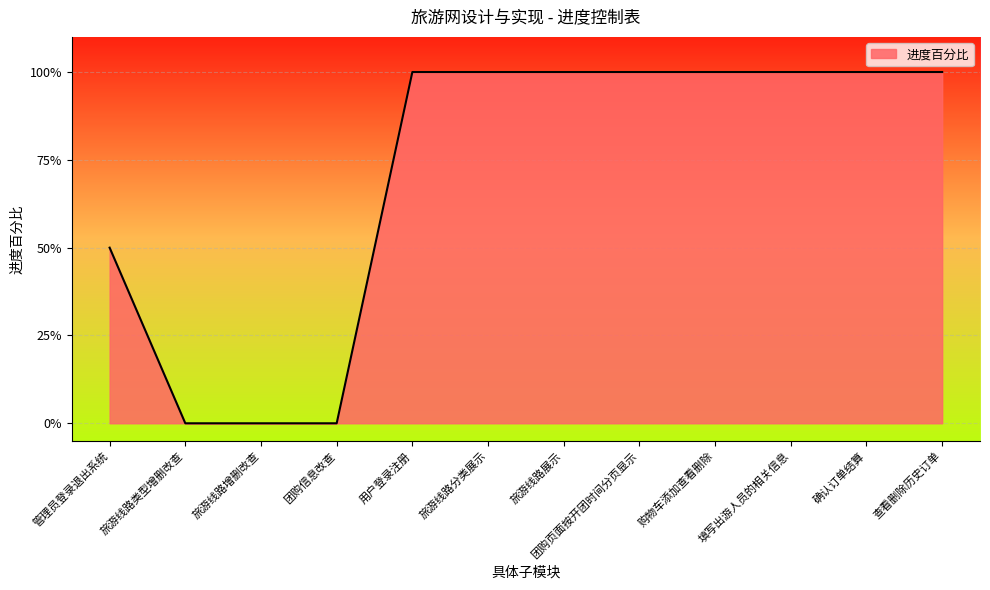

List the labels in order of value, largest first.

用户登录注册, 旅游线路分类展示, 旅游线路展示, 团购页面按开团时间分页显示, 购物车添加查看删除, 填写出游人员的相关信息, 确认订单结算, 查看删除历史订单, 管理员登录退出系统, 旅游线路类型增删改查, 旅游线路增删改查, 团购信息改查